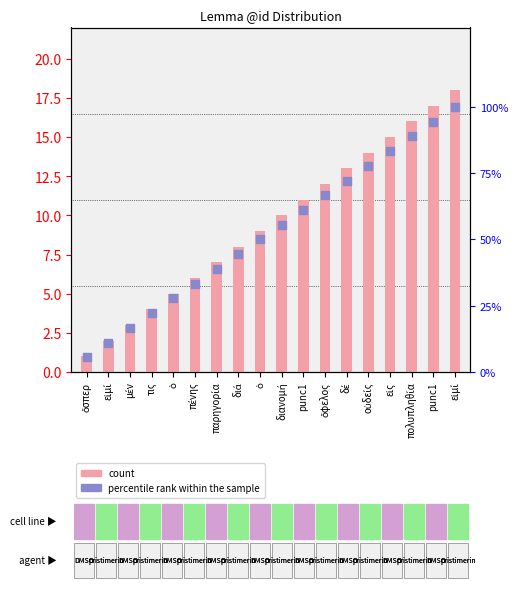

At which category is the sum across all series the highest?

εἰμί